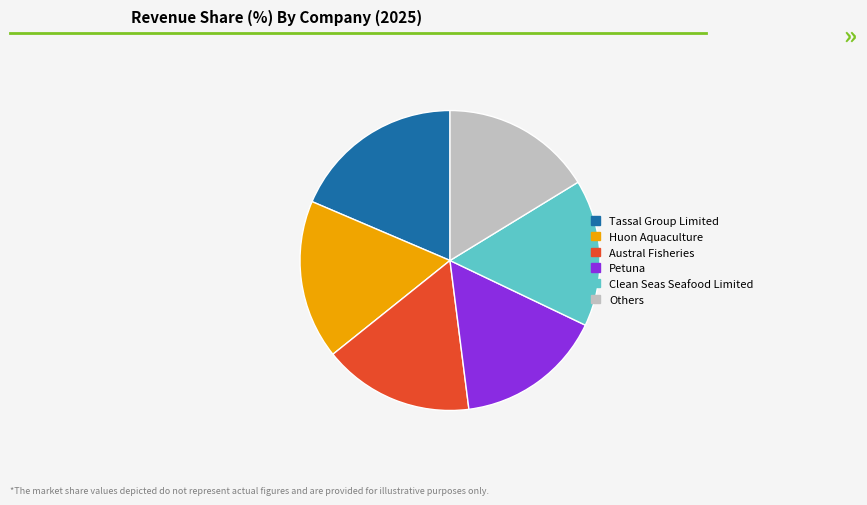

Count the number of slices in the pie.

6